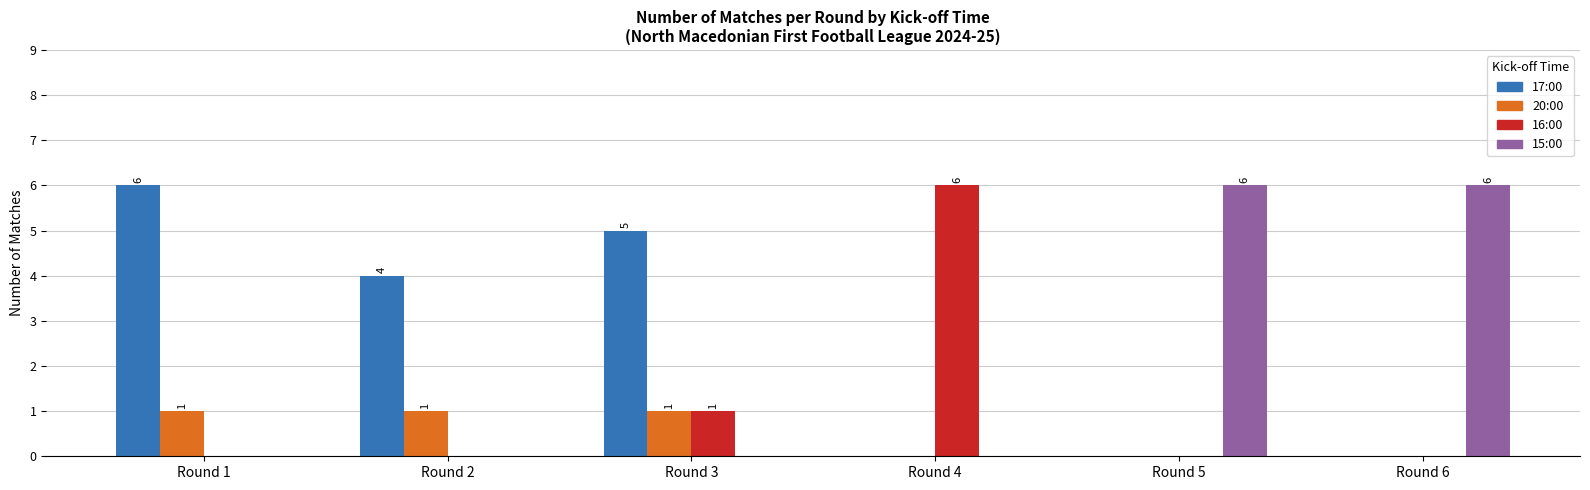

Is the value of 17:00 at Round 3 greater than the value of 16:00 at Round 2?

Yes